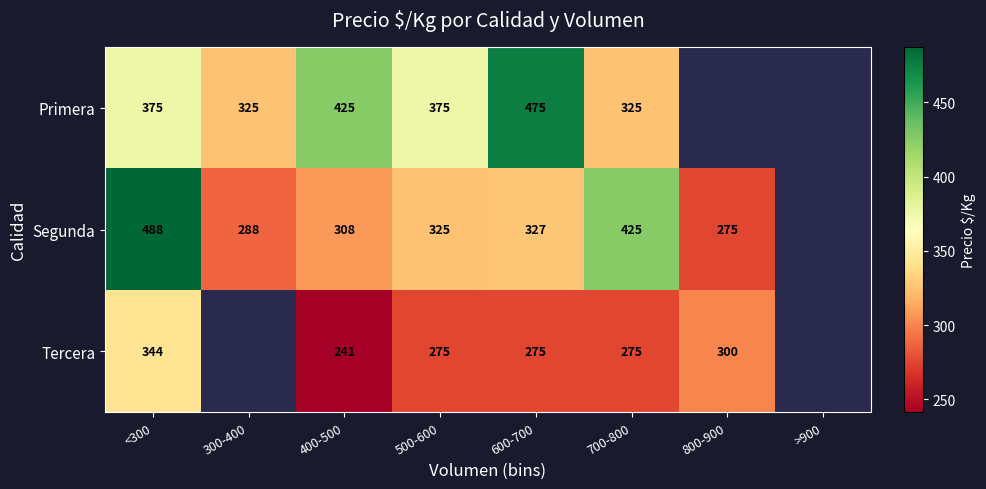

At which category is the sum across all series the highest?

<300